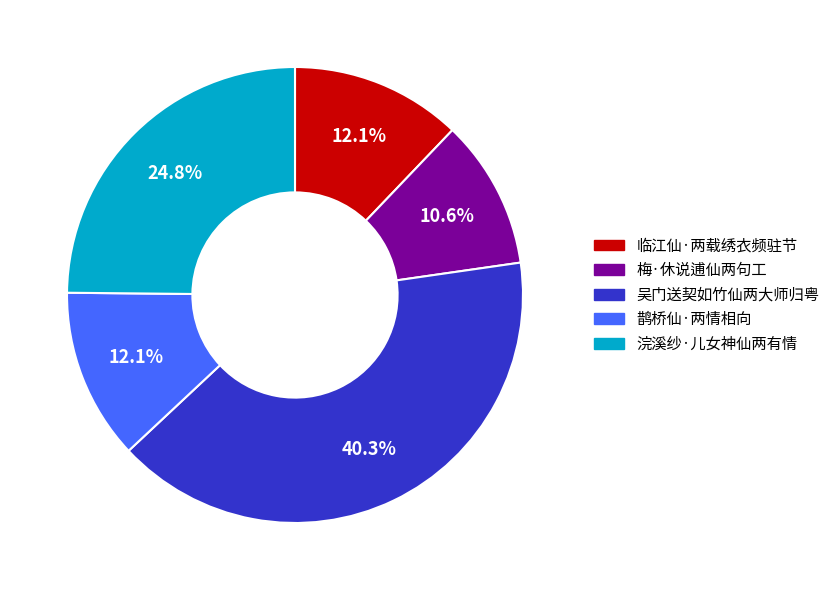

To the nearest percent, what is the difference between the largest and smallest slice percentages?

30%